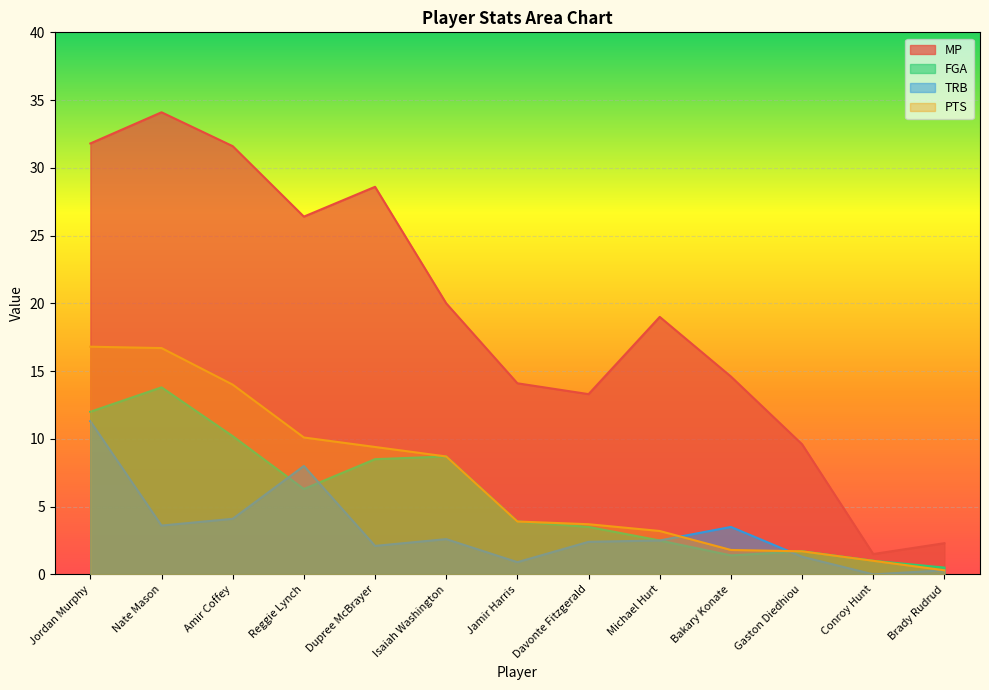

How many interior local valleys does the MP series have?

3